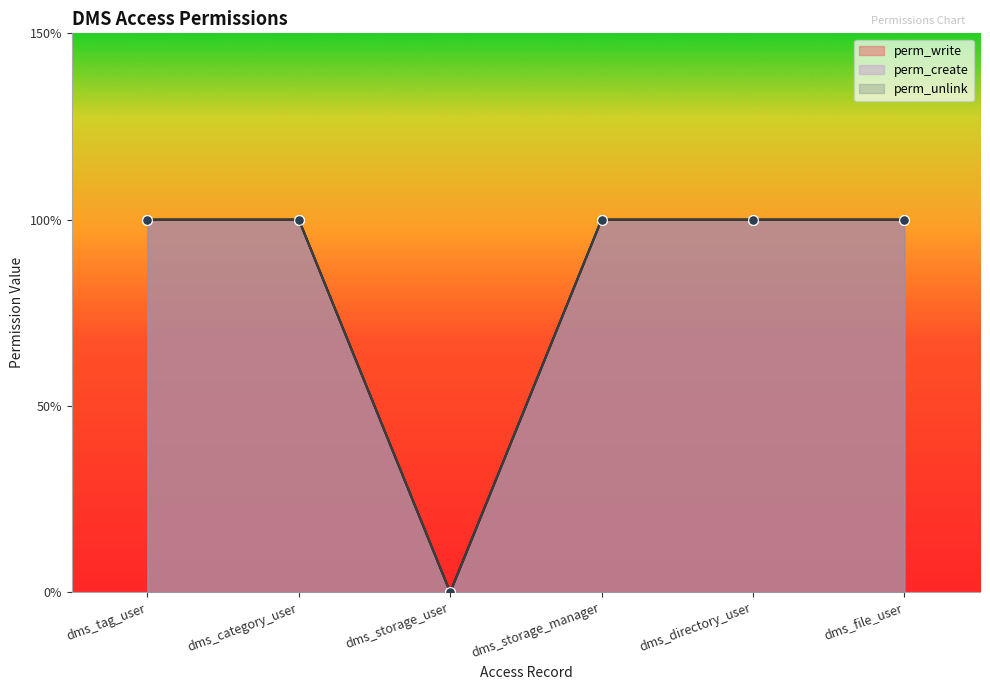

Reading left to right, list all the values displayed in this chart.

perm_write: 1	1	0	1	1	1
perm_create: 1	1	0	1	1	1
perm_unlink: 1	1	0	1	1	1